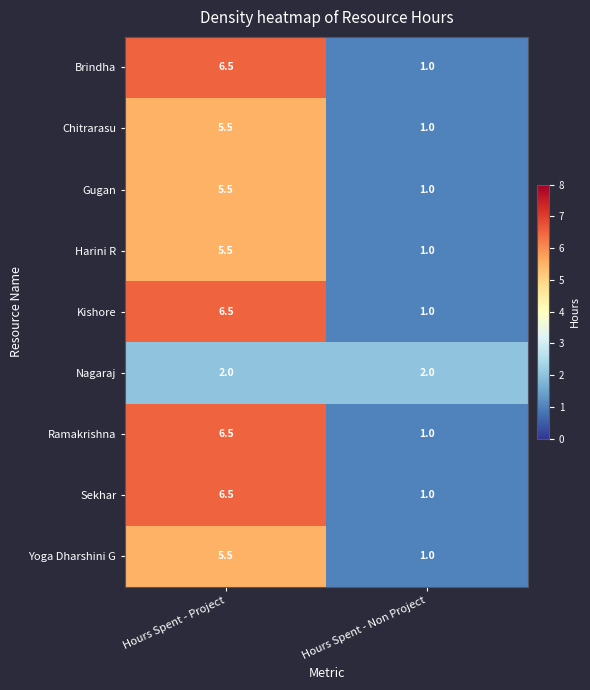

What is the spread (max minus min) of values at Hours Spent - Non Project?

1.0